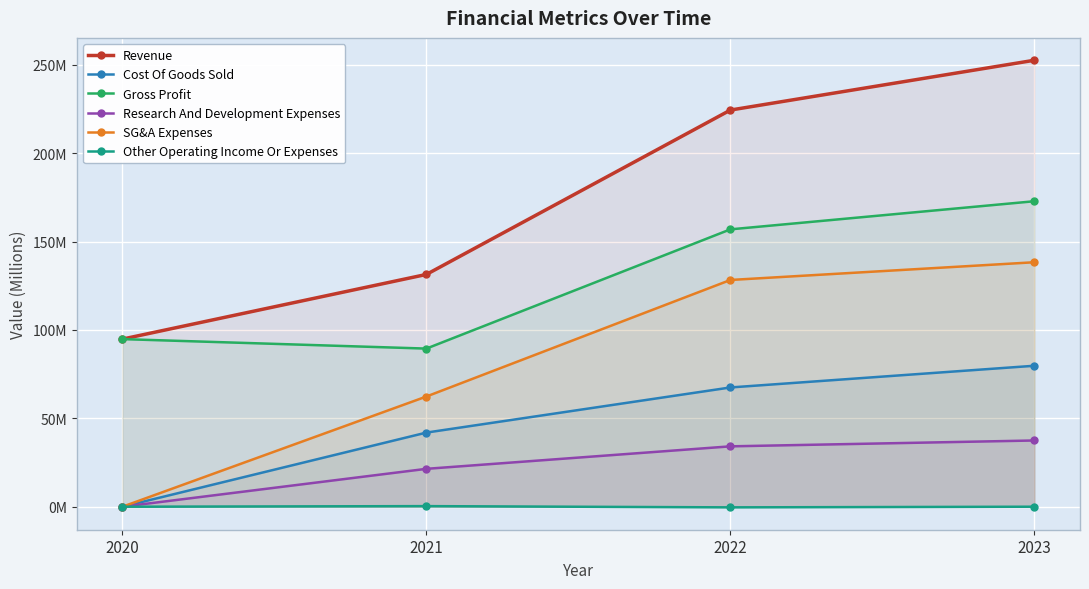

What are all the series names shown in the legend?

Revenue, Cost Of Goods Sold, Gross Profit, Research And Development Expenses, SG&A Expenses, Other Operating Income Or Expenses